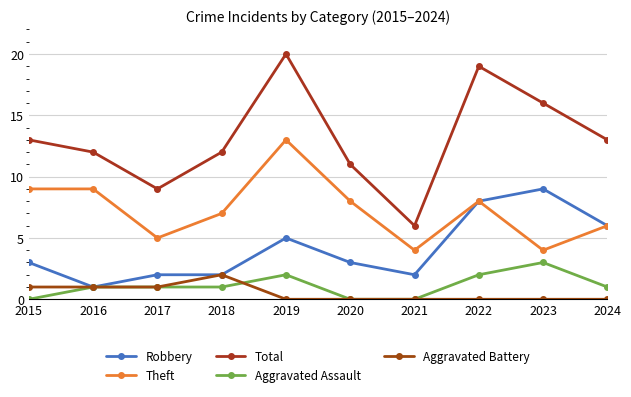

The Aggravated Battery series shows -1 at 2019. True or false?

False